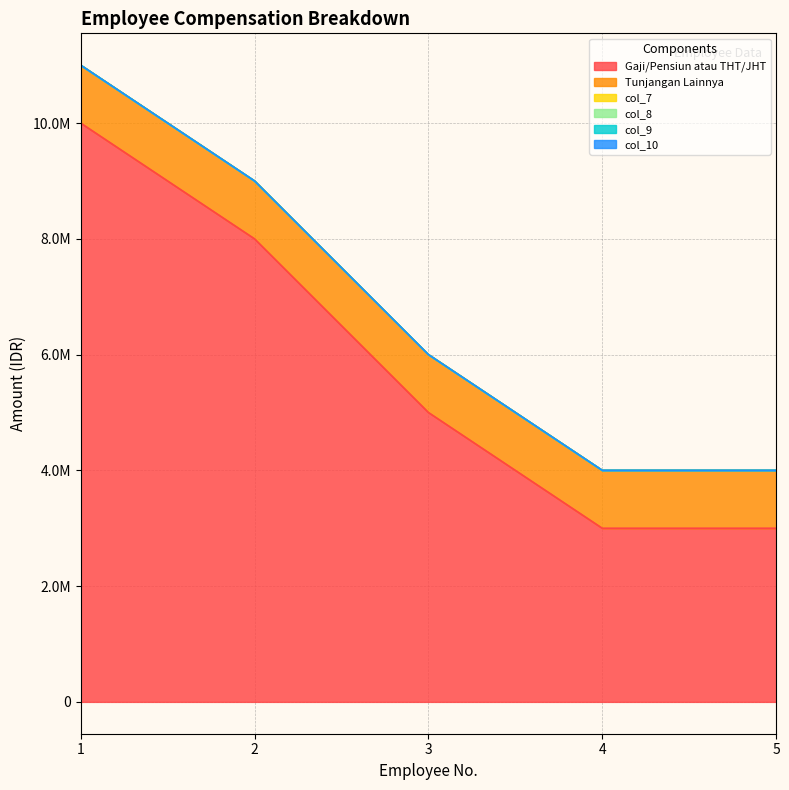

True or false: Tunjangan Lainnya and Gaji/Pensiun atau THT/JHT cross at least once.

False